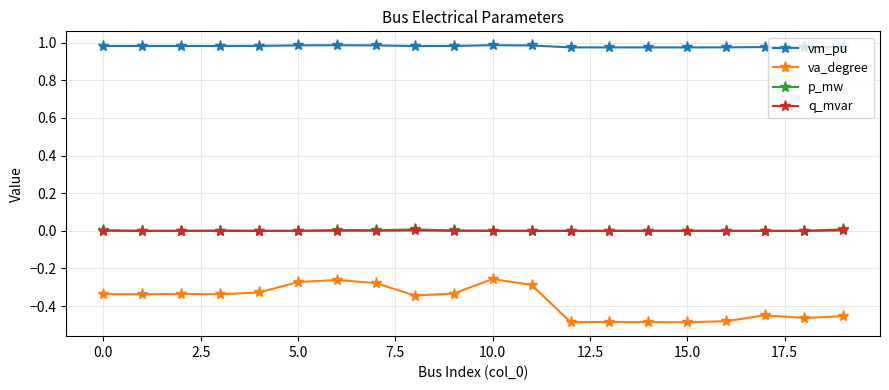

Which series has the largest total across all categories?

vm_pu